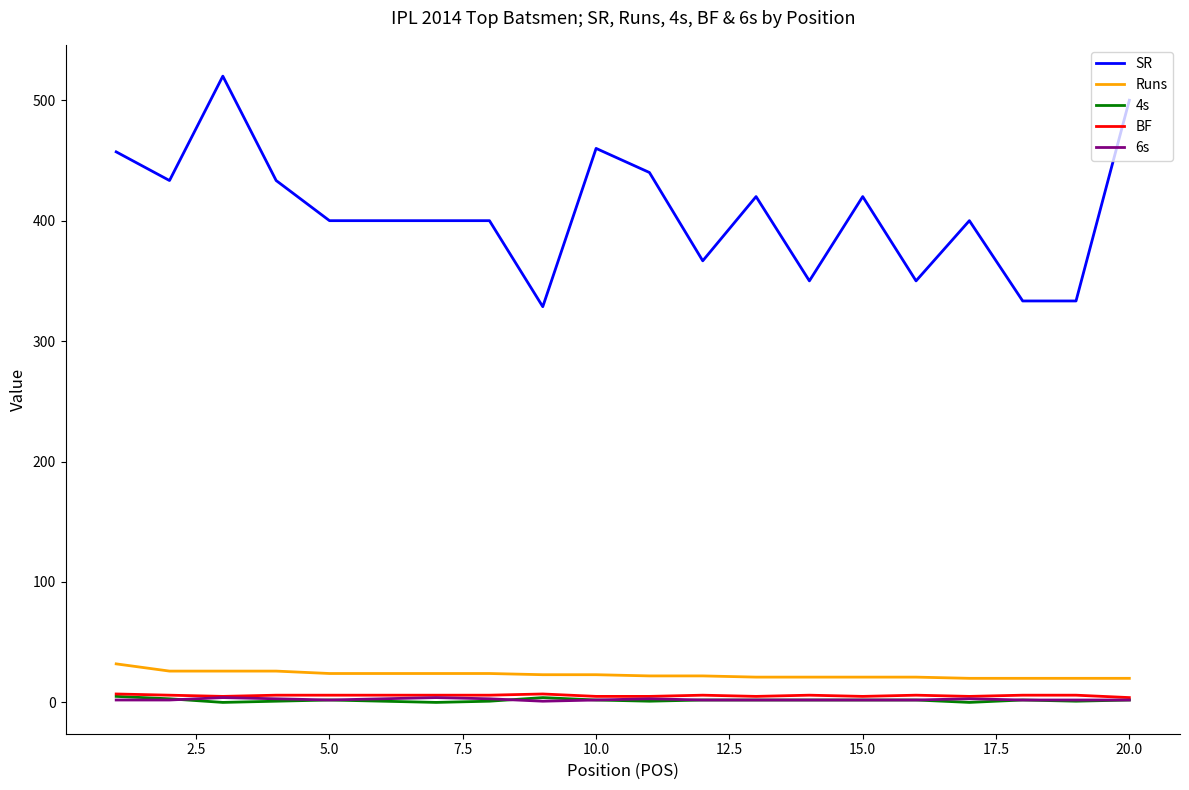

Which series has the largest total across all categories?

SR